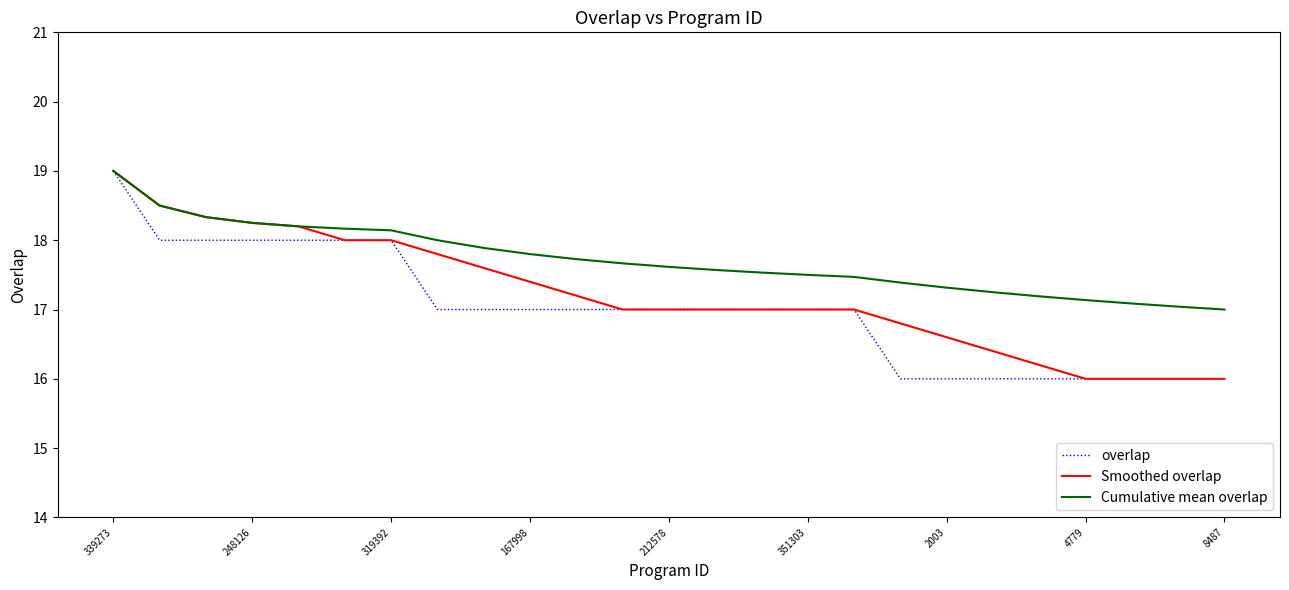

Rank the series by their average value, from lowest to highest.

overlap, Smoothed overlap, Cumulative mean overlap